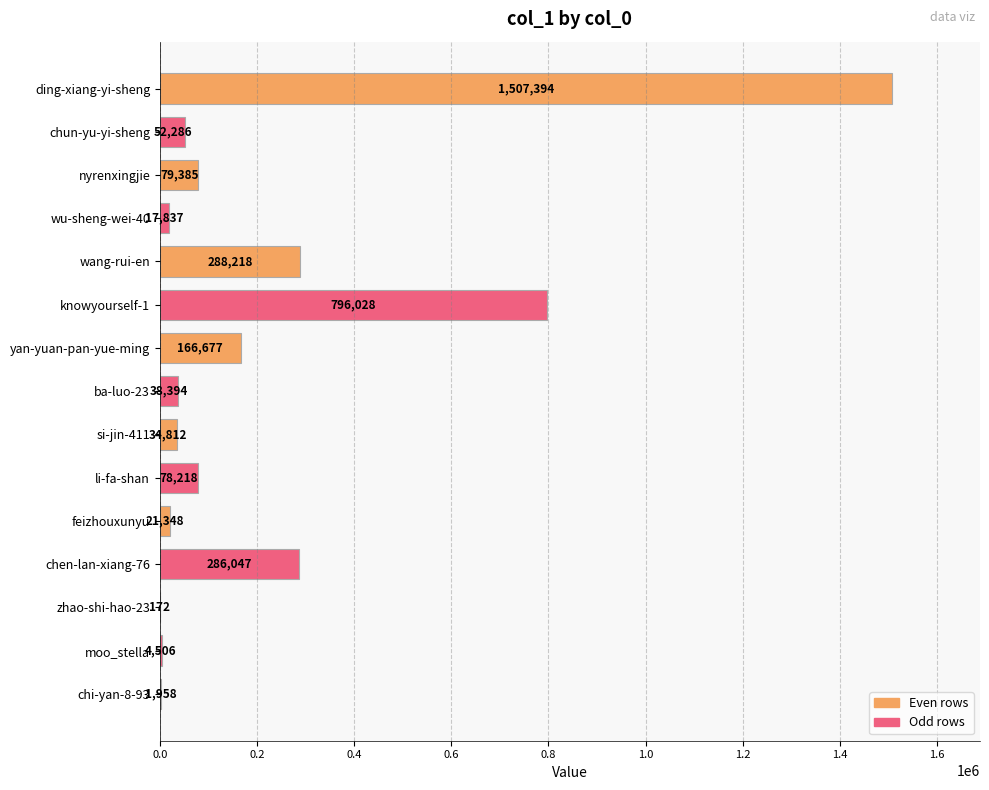

Reading bottom to top, transcribe all the data shown in this chart.

chi-yan-8-93=1958	moo_stella=4506	zhao-shi-hao-23=172	chen-lan-xiang-76=286047	feizhouxunyu=21348	li-fa-shan=78218	si-jin-411=34812	ba-luo-23=38394	yan-yuan-pan-yue-ming=166677	knowyourself-1=796028	wang-rui-en=288218	wu-sheng-wei-40=17837	nyrenxingjie=79385	chun-yu-yi-sheng=52286	ding-xiang-yi-sheng=1507394